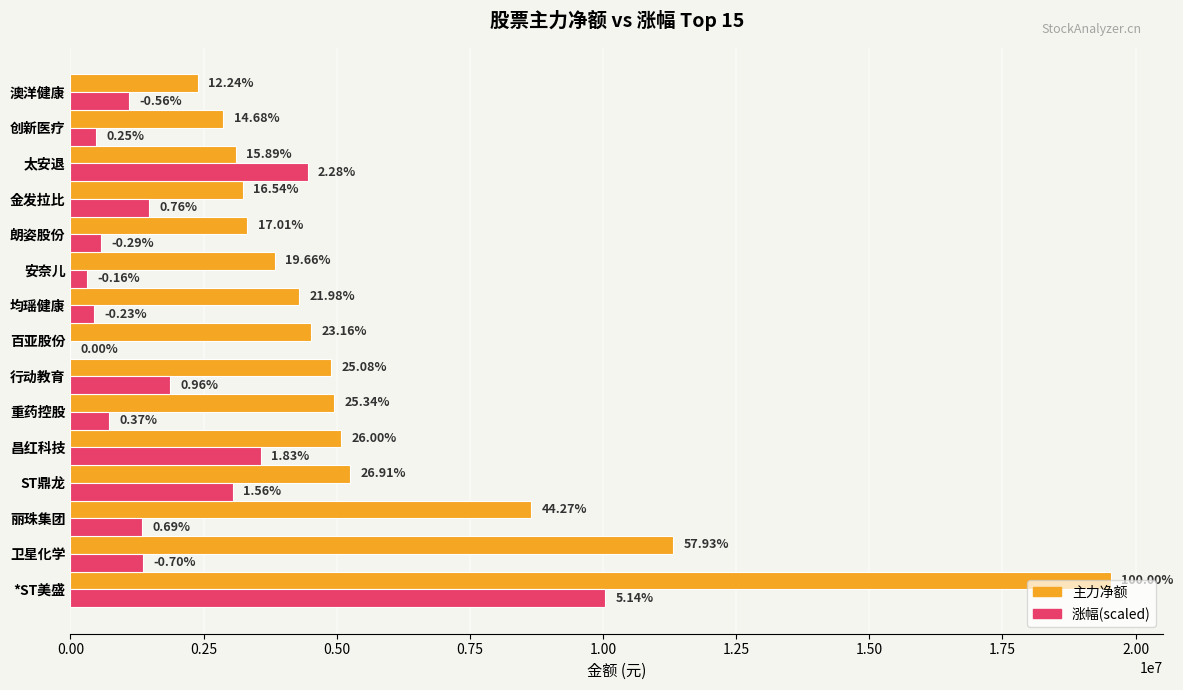

What are all the series names shown in the legend?

主力净额, 涨幅(scaled)